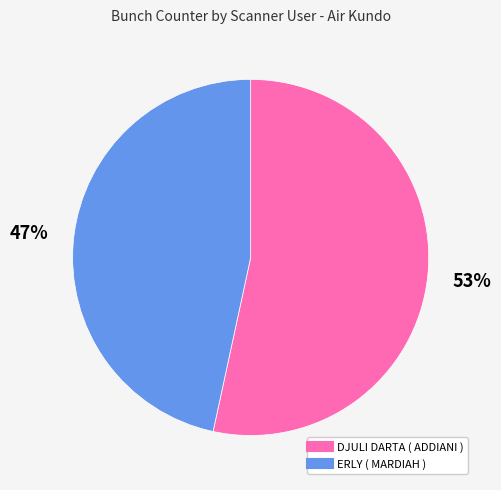

To the nearest percent, what percentage of the pie is DJULI DARTA ( ADDIANI )?

53%